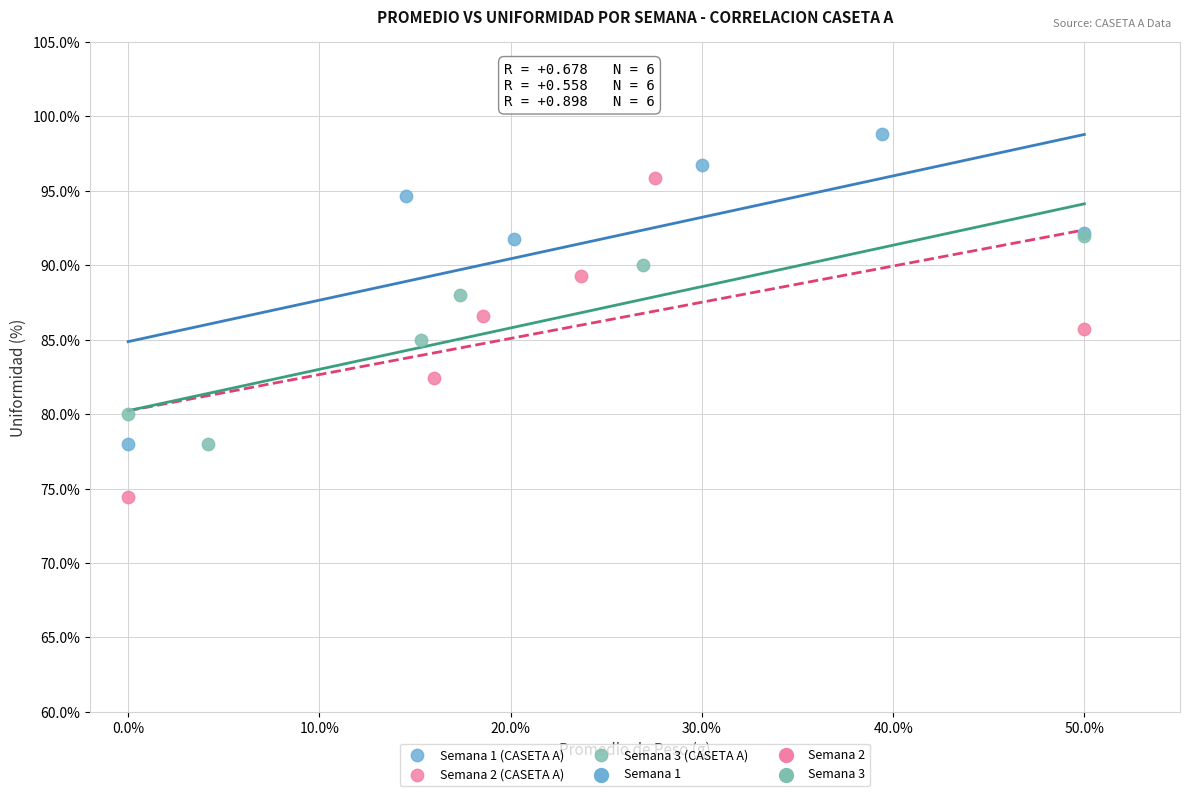

Which series contains the highest Y value?

Semana 1 (CASETA A)